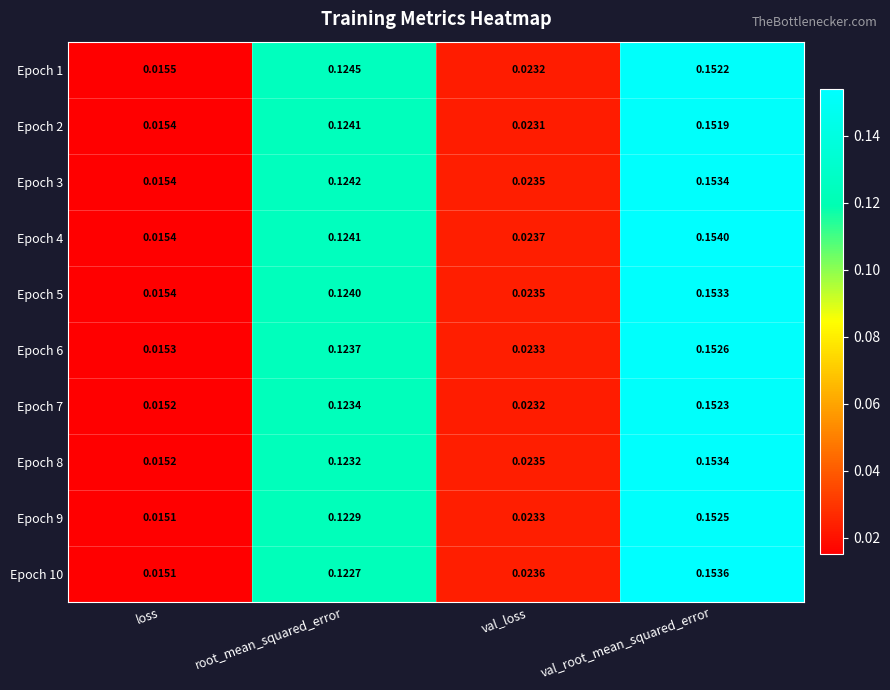

At which label is Epoch 1 closest to 0?

loss